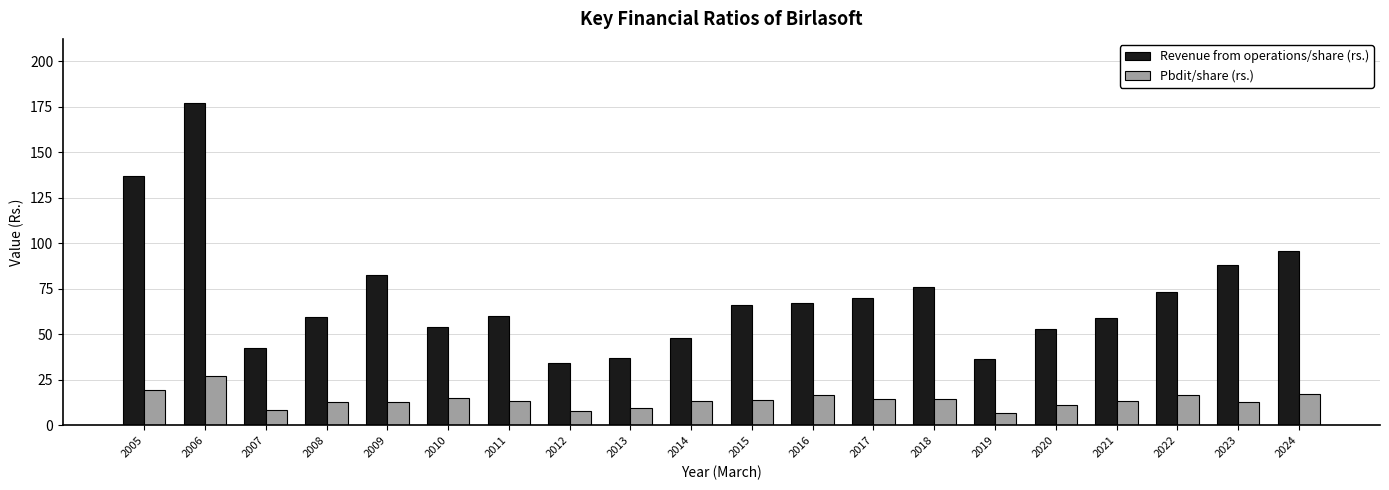

At which label does Pbdit/share (rs.) first exceed 13?

2005